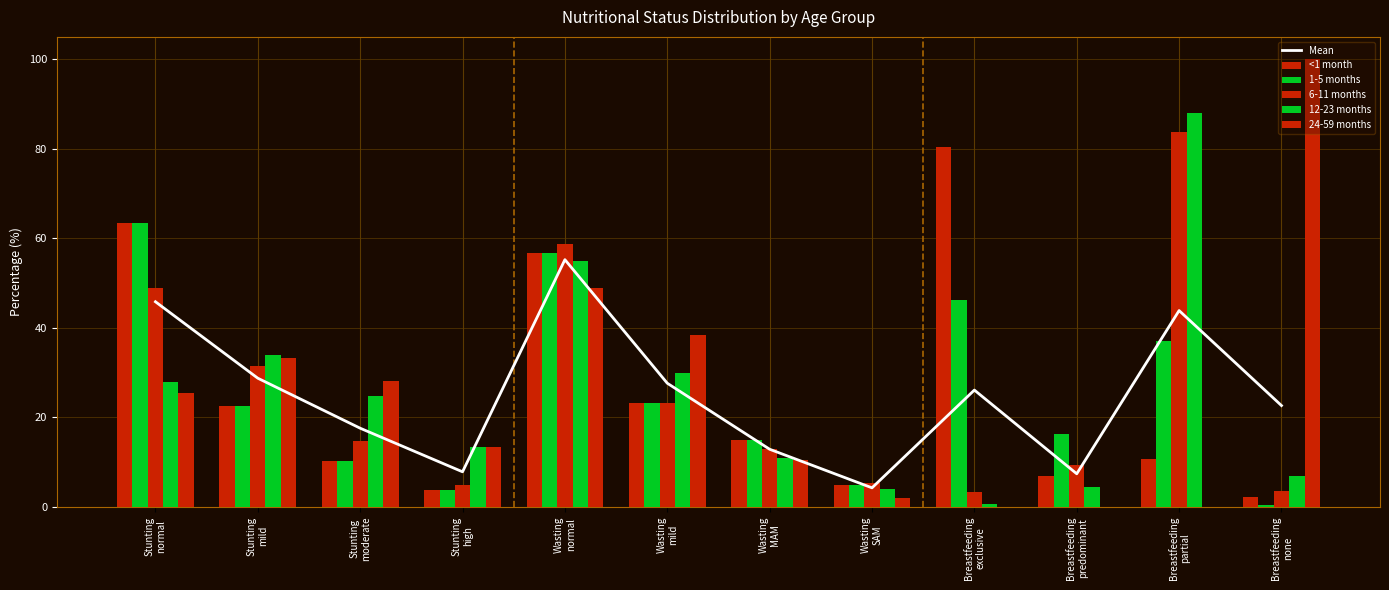

Reading left to right, what are all the values shown in this chart?

Mean: 45.8	28.8	17.6	7.8	55.2	27.6	12.9	4.3	26.1	7.4	43.9	22.6
<1 month: 63.4	22.6	10.2	3.8	56.8	23.3	15.0	4.9	80.3	6.8	10.7	2.2
1-5 months: 63.4	22.6	10.2	3.8	56.8	23.3	15.0	4.9	46.2	16.3	37.0	0.5
6-11 months: 49.0	31.4	14.7	4.9	58.6	23.1	12.9	5.3	3.3	9.4	83.7	3.6
12-23 months: 28.0	33.9	24.7	13.4	54.9	30.0	11.0	4.1	0.7	4.5	87.9	6.9
24-59 months: 25.4	33.2	28.1	13.3	49.0	38.4	10.5	2.1	0.0	0.0	0.0	100.0